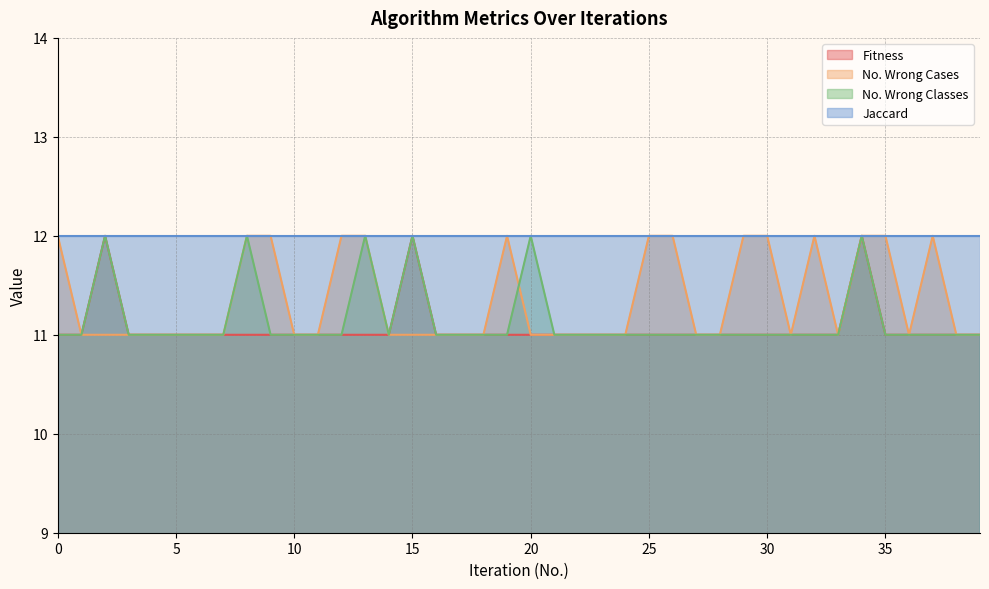

What is the minimum value shown in the chart?

11